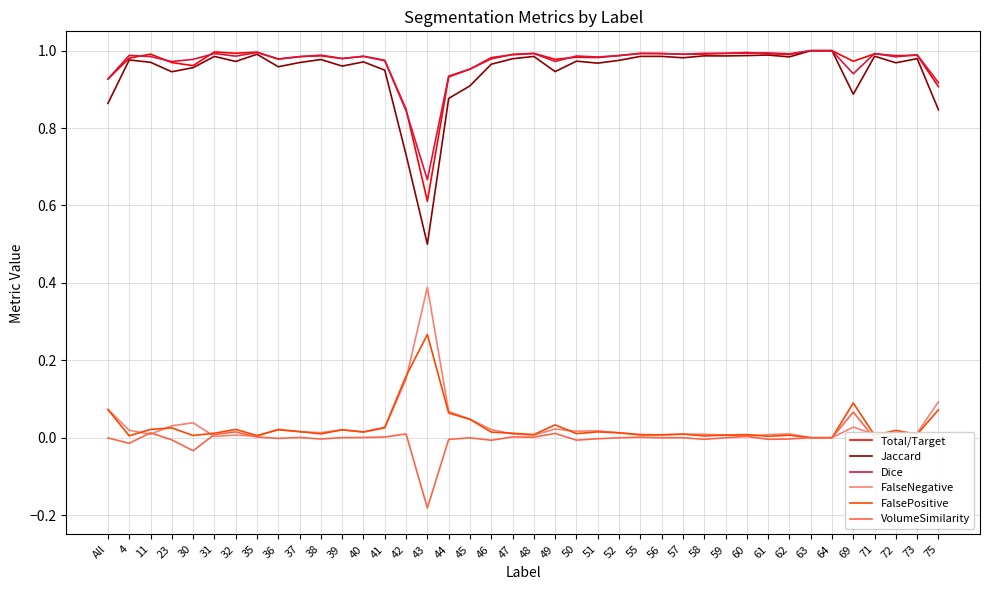

At how many categories does at least one series exceed 0?

40